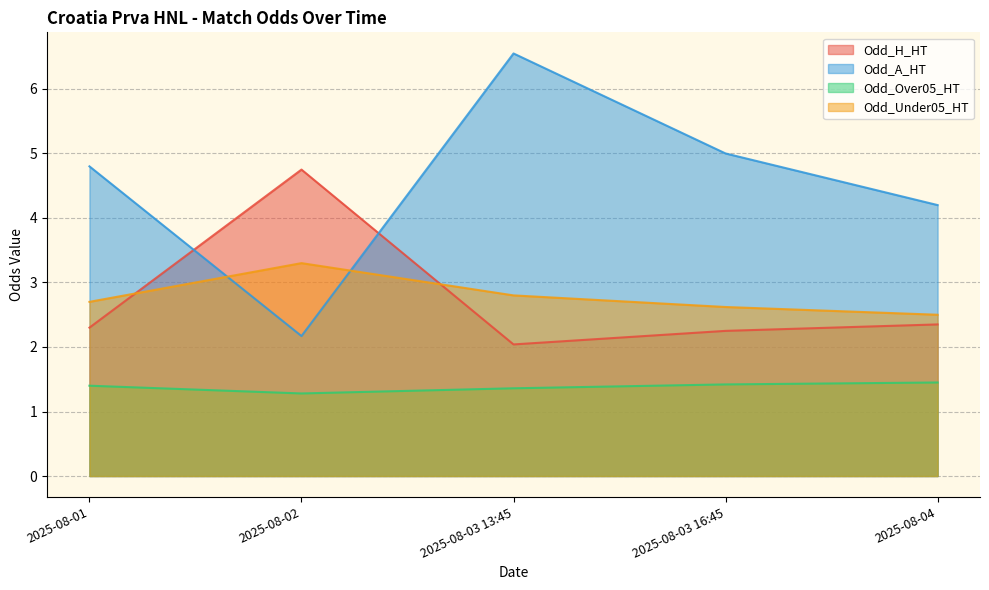

What is the minimum value for Odd_Under05_HT?

2.5